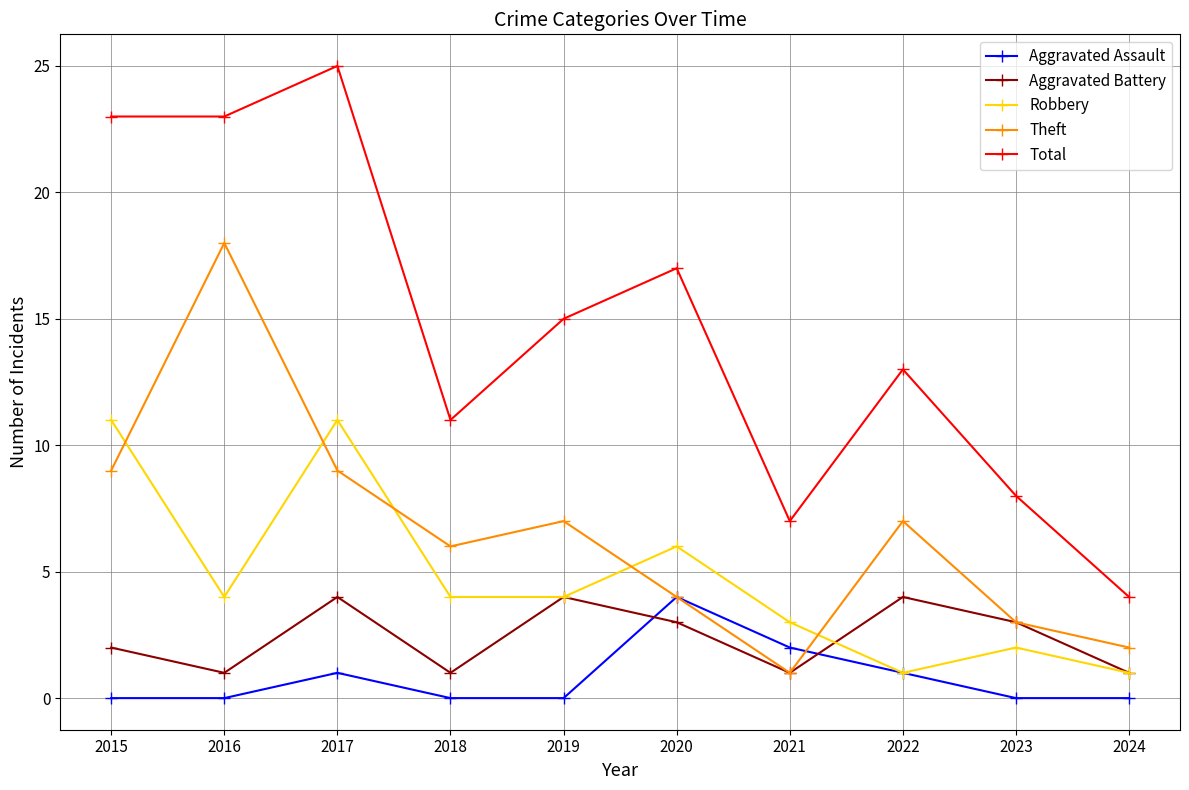

What is the total value across all series at 2019?

30